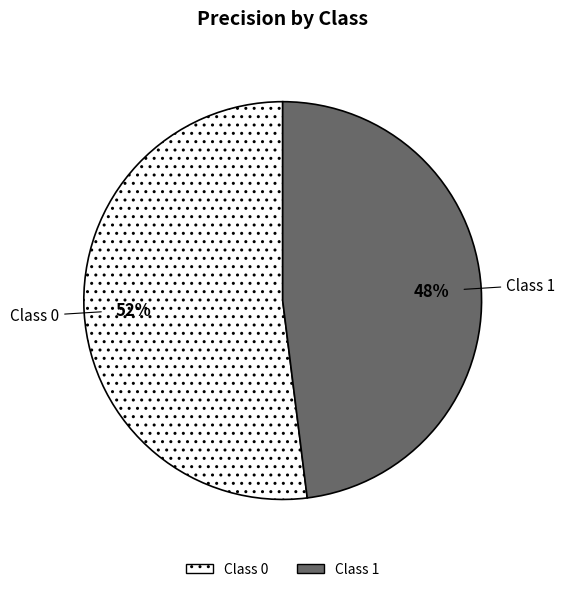

Is there any slice that represents more than half of the pie?

Yes